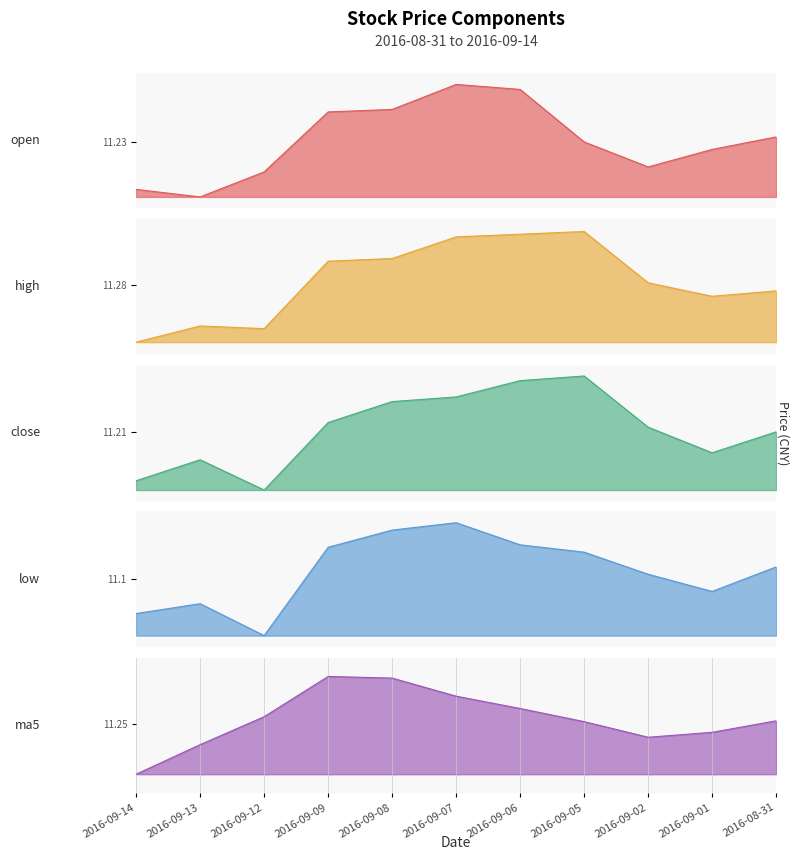

What is the greatest value displayed?

11.5